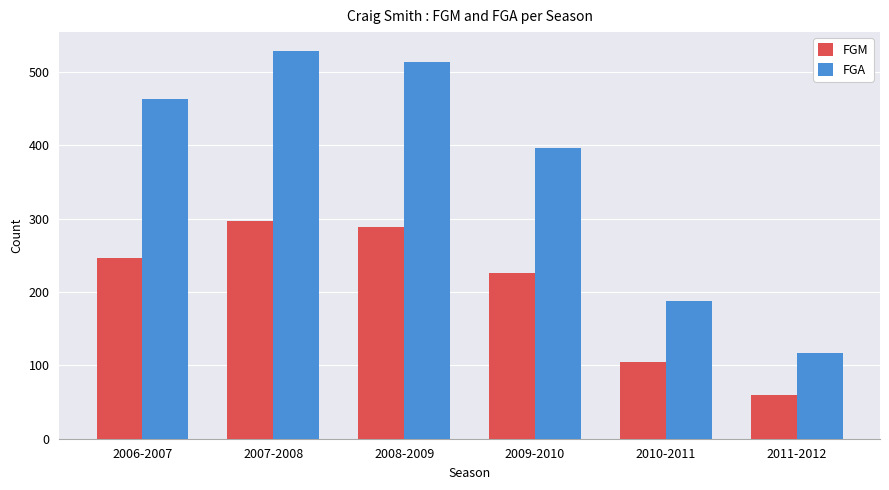

What is the smallest value displayed?

59